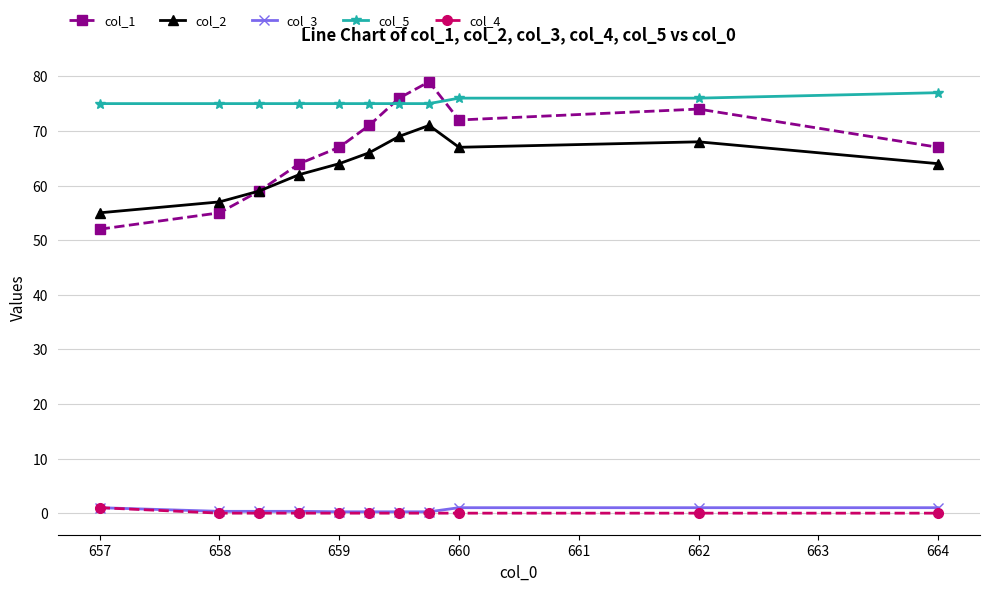

What are all the series names shown in the legend?

col_1, col_2, col_3, col_5, col_4